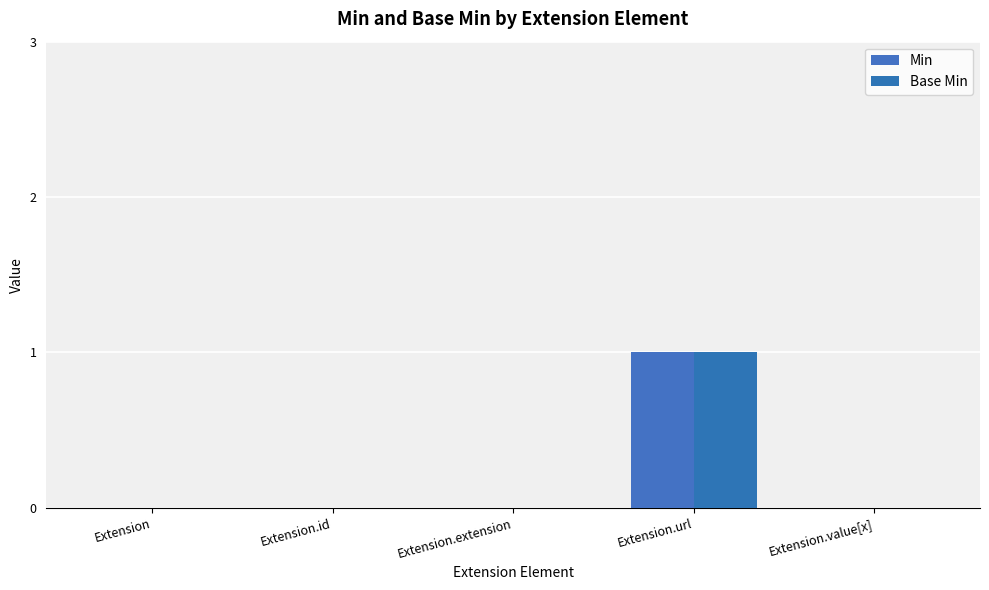

What is the maximum value shown in the chart?

1